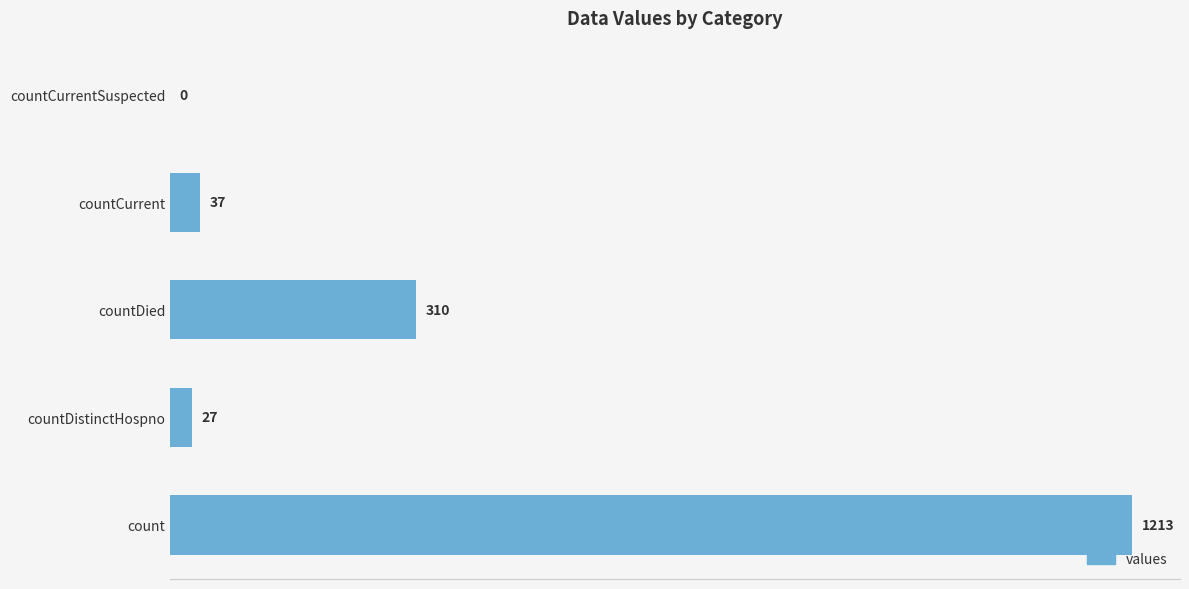

What is the sum of all values?

1587